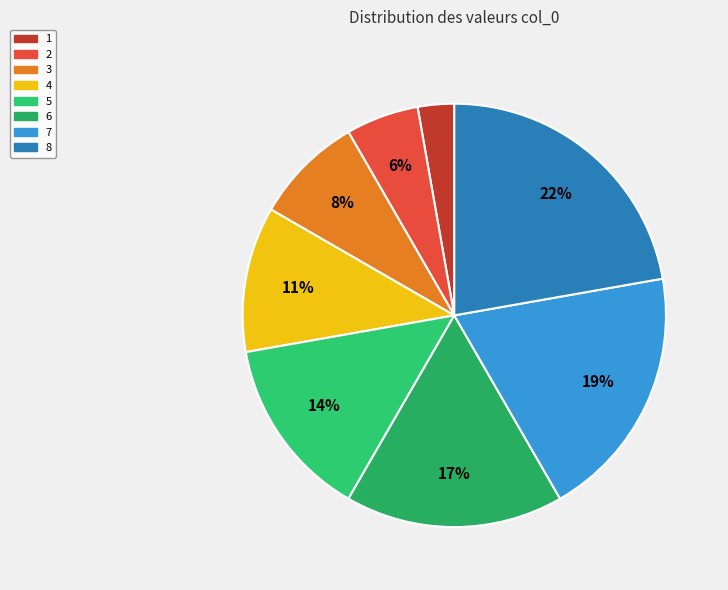

Rank the categories by value from lowest to highest.

1, 2, 3, 4, 5, 6, 7, 8